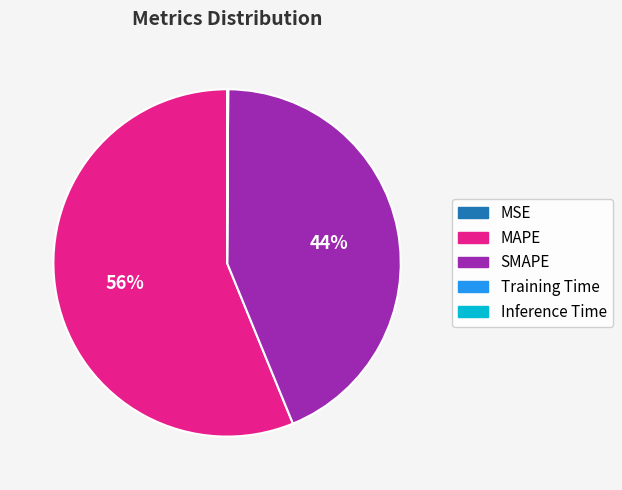

Is there any slice that represents more than half of the pie?

Yes